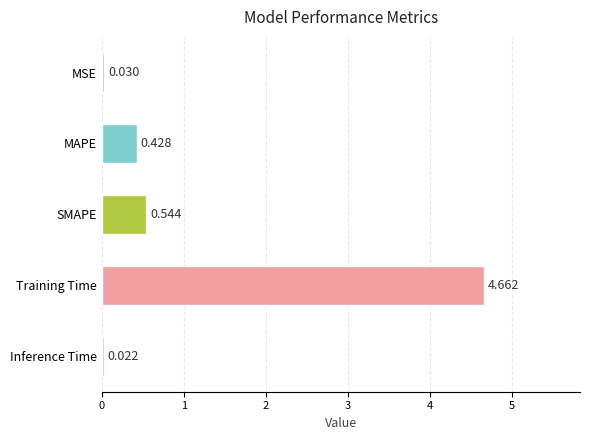

Between MSE and SMAPE, which is larger?

SMAPE